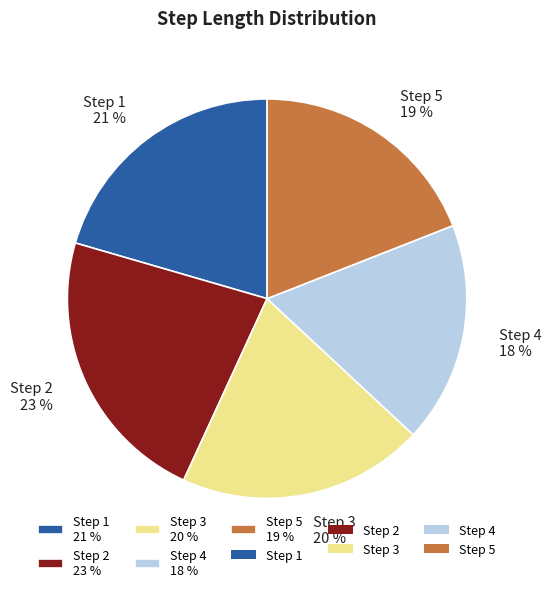

How many segments does this pie chart have?

5